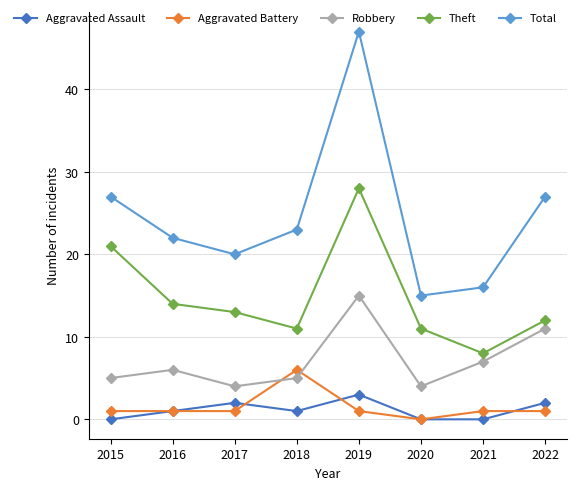

How many categories are shown in the chart?

8